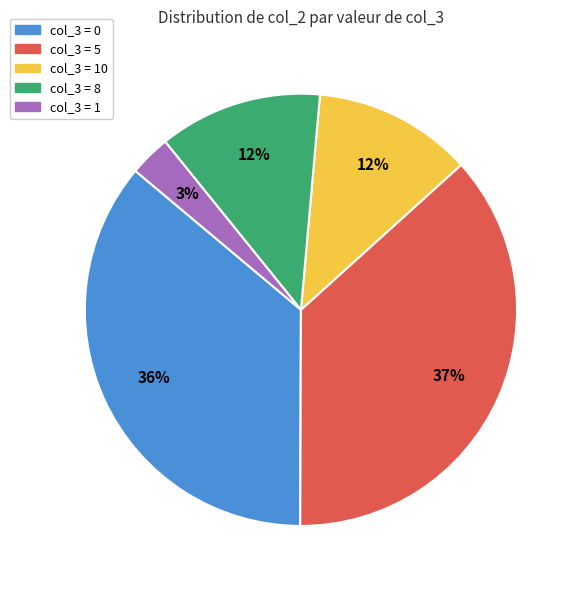

To the nearest percent, what is the difference between the largest and smallest slice percentages?

34%